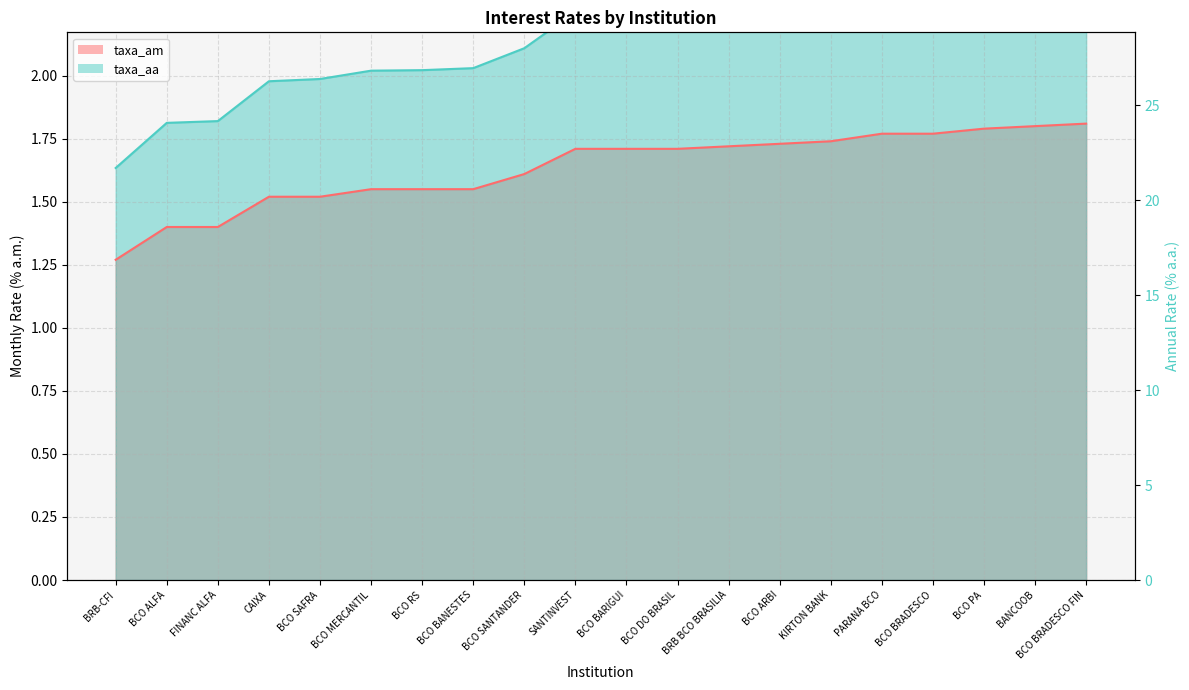

List the series in order of their peak value, lowest first.

taxa_am, taxa_aa